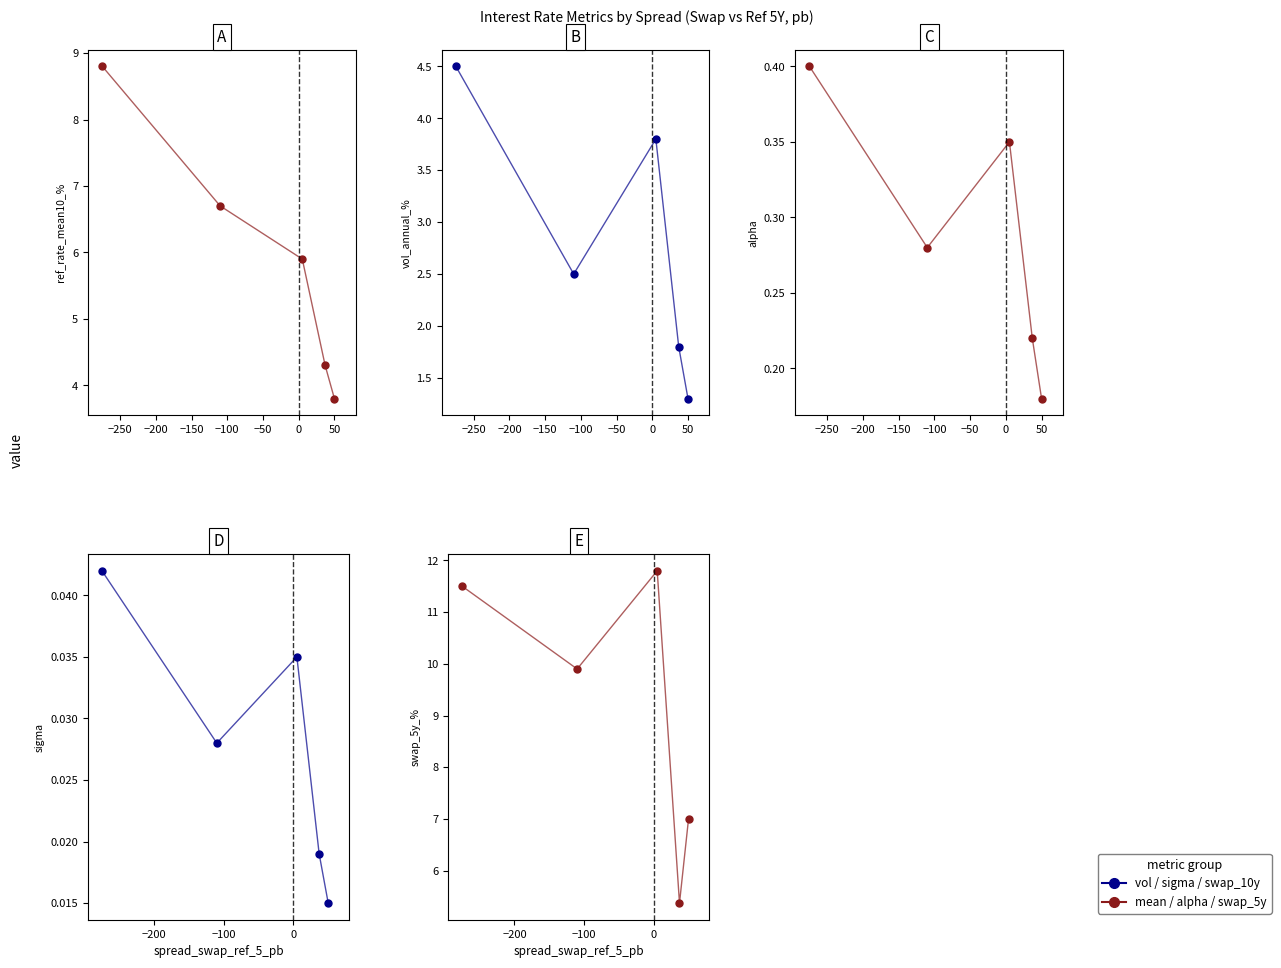

True or false: swap_5y_% and ref_rate_mean10_% cross at least once.

False